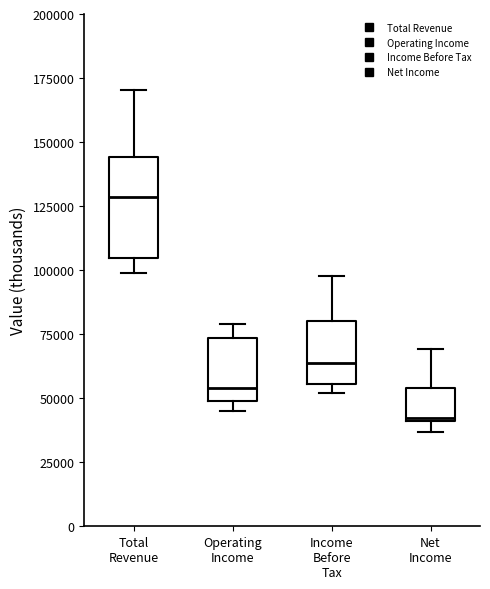

Reading left to right, read every box against the y-axis: the position of its median line, the range the box covers, and the ends of its whiskers. The values are not printed on the chart, so give them approximately, as read against the axis.

Total Revenue: median 130000, box 105000 to 145000, whiskers 100000 to 170000
Operating Income: median 55000, box 50000 to 75000, whiskers 45000 to 80000
Income Before Tax: median 65000, box 55000 to 80000, whiskers 50000 to 100000
Net Income: median 40000, box 40000 to 55000, whiskers 35000 to 70000